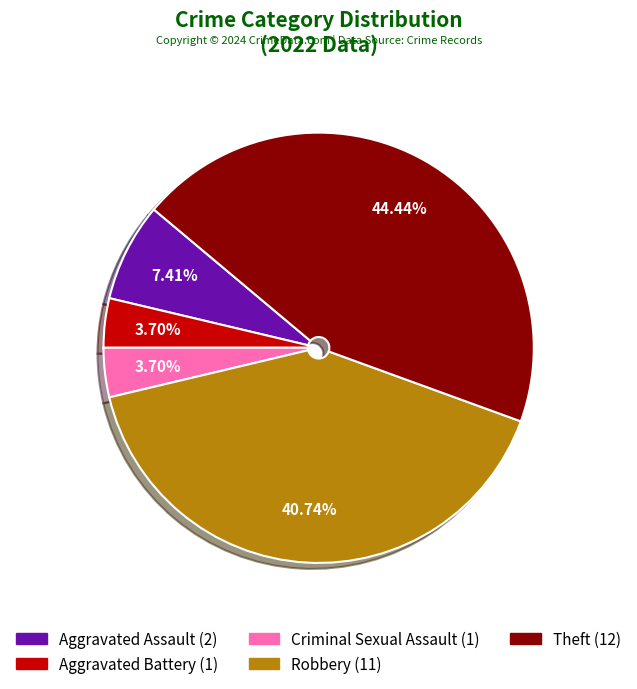

What is the ratio of the value at Robbery to the value at Aggravated Battery?

11.0